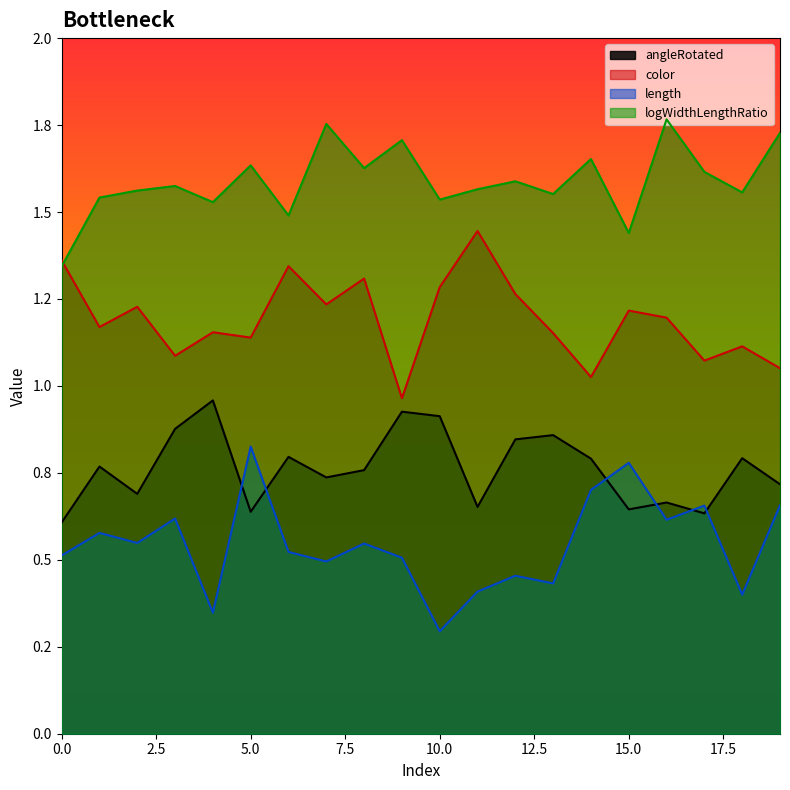

True or false: angleRotated and logWidthLengthRatio intersect in this chart.

False